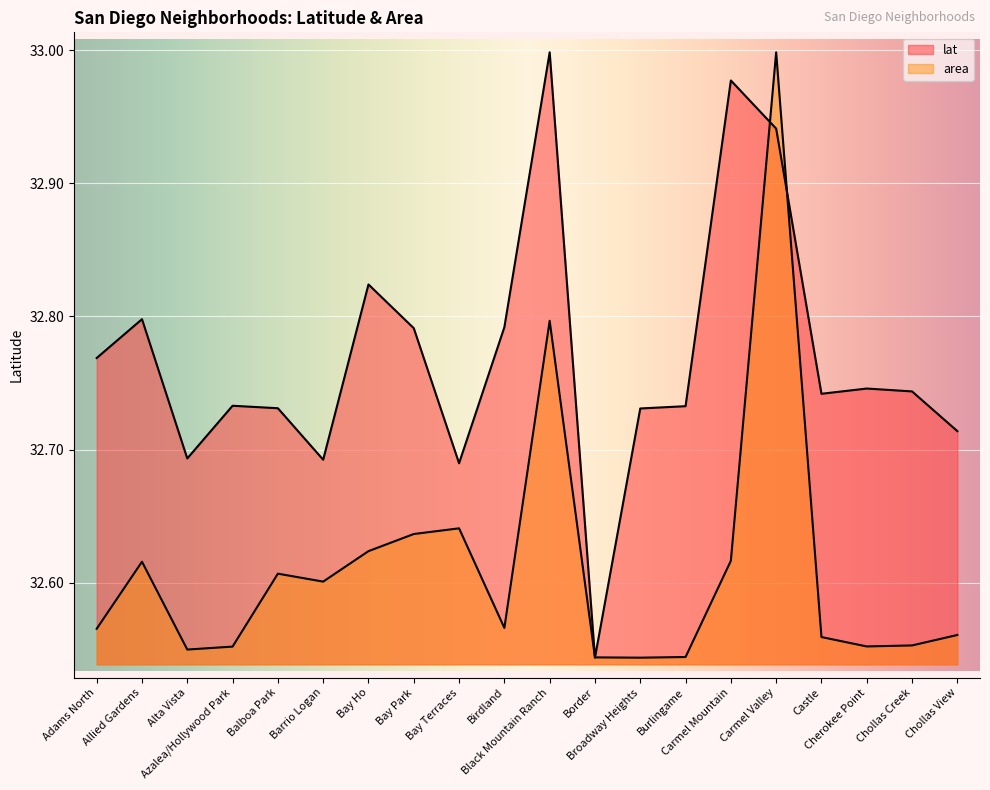

Reading left to right, what are all the values shown in this chart?

lat: Adams North=32.8	Allied Gardens=32.8	Alta Vista=32.7	Azalea/Hollywood Park=32.7	Balboa Park=32.7	Barrio Logan=32.7	Bay Ho=32.8	Bay Park=32.8	Bay Terraces=32.7	Birdland=32.8	Black Mountain Ranch=33.0	Border=32.5	Broadway Heights=32.7	Burlingame=32.7	Carmel Mountain=33.0	Carmel Valley=32.9	Castle=32.7	Cherokee Point=32.7	Chollas Creek=32.7	Chollas View=32.7
area: Adams North=32.6	Allied Gardens=32.6	Alta Vista=32.5	Azalea/Hollywood Park=32.6	Balboa Park=32.6	Barrio Logan=32.6	Bay Ho=32.6	Bay Park=32.6	Bay Terraces=32.6	Birdland=32.6	Black Mountain Ranch=32.8	Border=32.5	Broadway Heights=32.5	Burlingame=32.5	Carmel Mountain=32.6	Carmel Valley=33.0	Castle=32.6	Cherokee Point=32.6	Chollas Creek=32.6	Chollas View=32.6